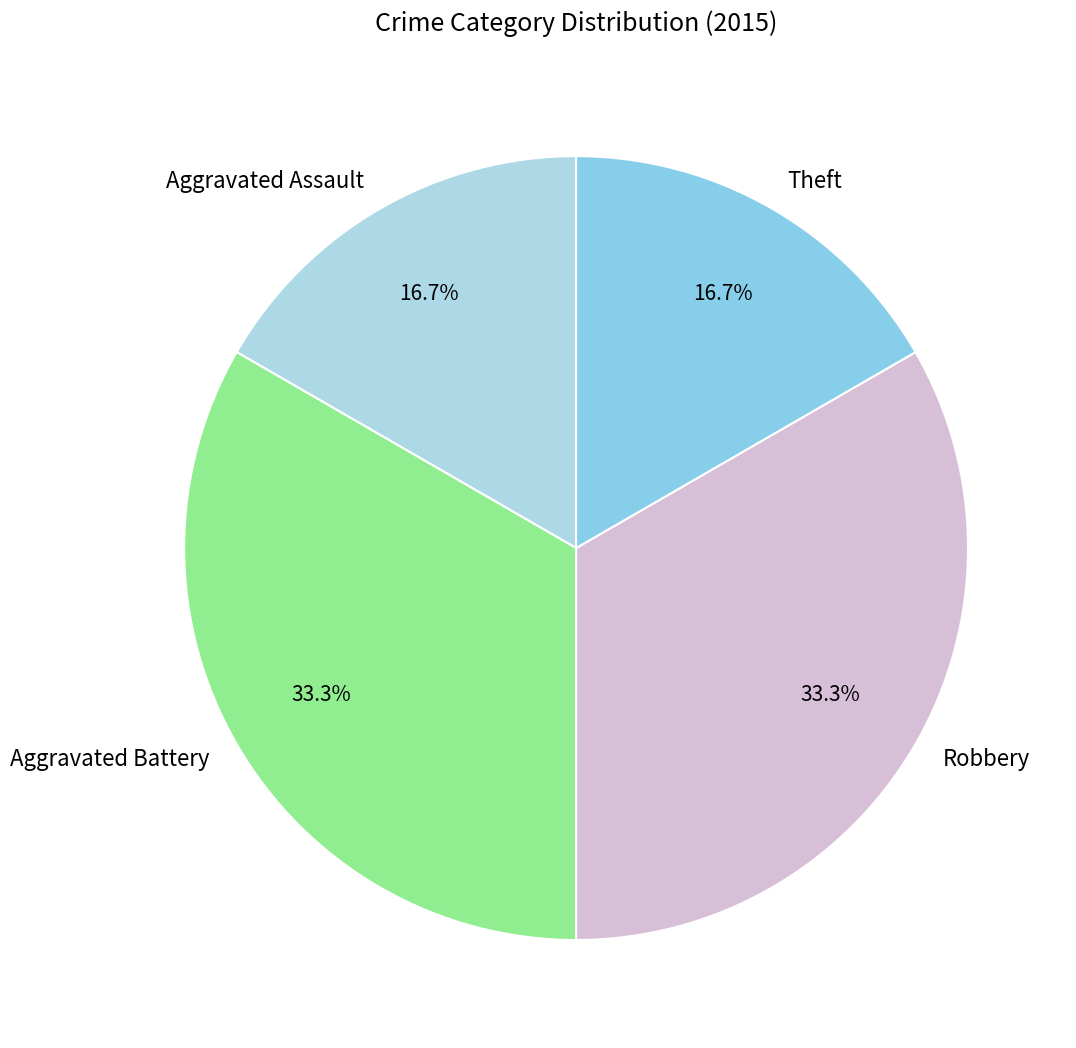

Do Aggravated Assault and Theft together represent more than half of the pie?

No